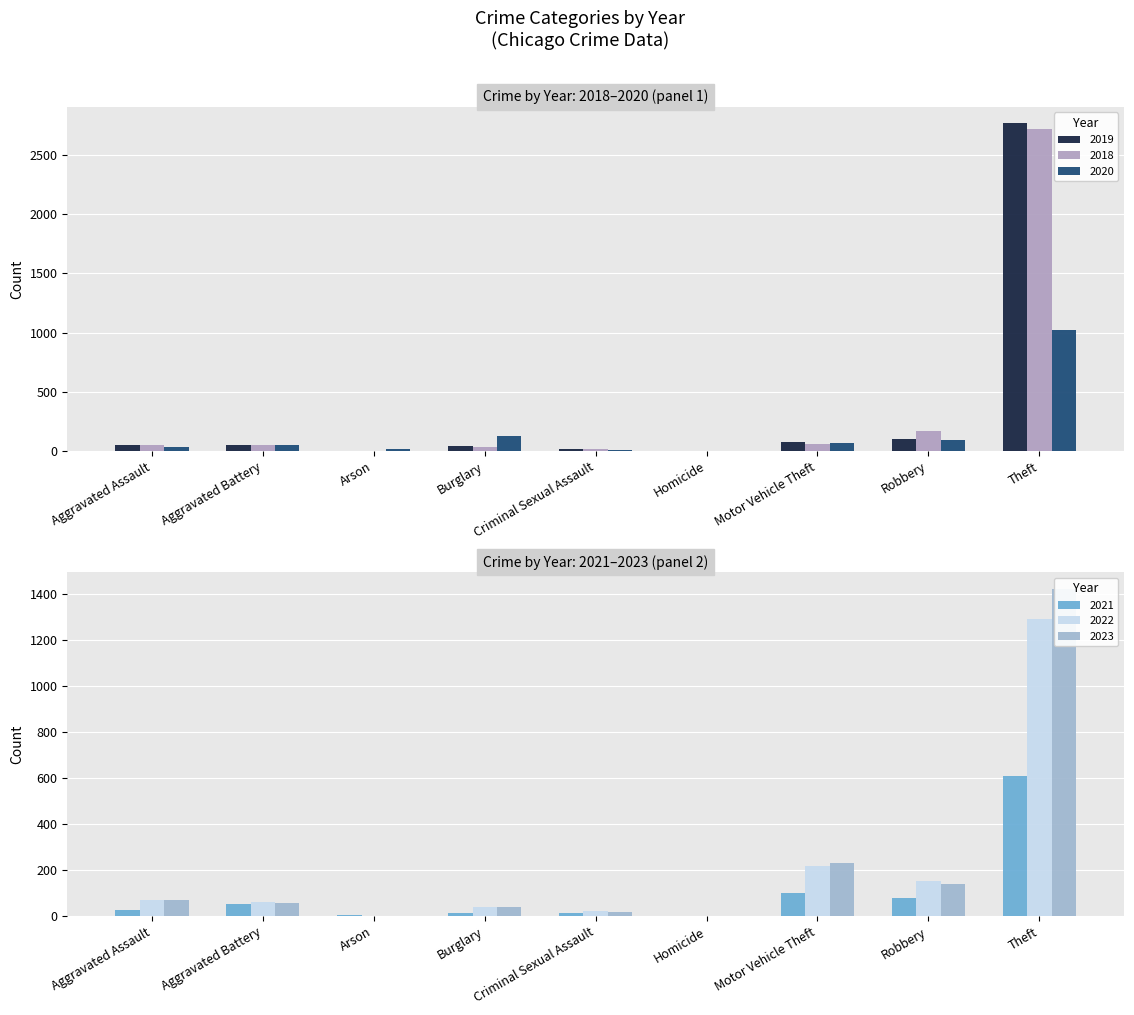

Reading right to left, transcribe all the data shown in this chart.

2019: Total=3099	Theft=2768	Robbery=100	Motor Vehicle Theft=72	Homicide=2	Criminal Sexual Assault=18	Burglary=39	Arson=1	Aggravated Battery=50	Aggravated Assault=49
2020: Total=1421	Theft=1025	Robbery=96	Motor Vehicle Theft=66	Homicide=3	Criminal Sexual Assault=8	Burglary=126	Arson=13	Aggravated Battery=49	Aggravated Assault=35
2021: Total=911	Theft=611	Robbery=80	Motor Vehicle Theft=103	Homicide=2	Criminal Sexual Assault=14	Burglary=15	Arson=6	Aggravated Battery=53	Aggravated Assault=27
2018: Total=3114	Theft=2724	Robbery=172	Motor Vehicle Theft=62	Homicide=1	Criminal Sexual Assault=19	Burglary=38	Arson=2	Aggravated Battery=48	Aggravated Assault=48
2022: Total=1865	Theft=1293	Robbery=153	Motor Vehicle Theft=220	Homicide=2	Criminal Sexual Assault=23	Burglary=41	Arson=2	Aggravated Battery=60	Aggravated Assault=71
2023: Total=1988	Theft=1425	Robbery=142	Motor Vehicle Theft=231	Homicide=1	Criminal Sexual Assault=20	Burglary=39	Arson=1	Aggravated Battery=59	Aggravated Assault=70